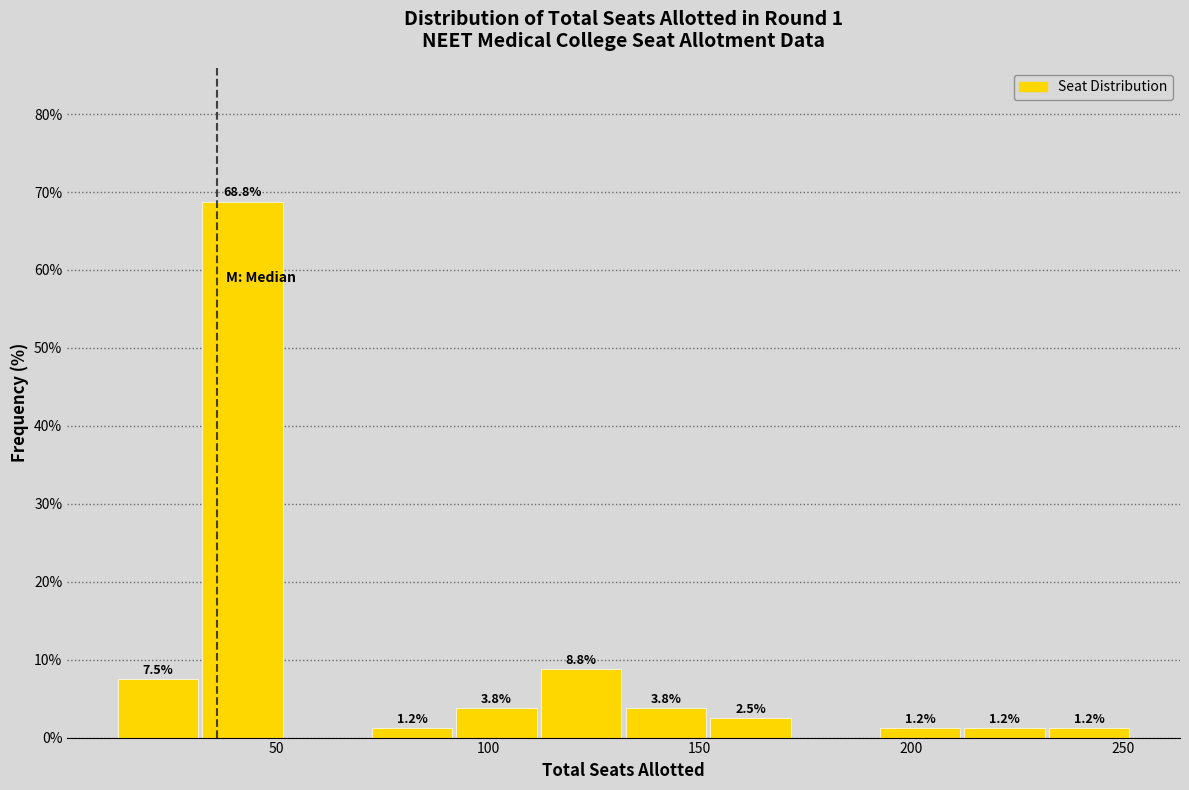

Which range on the x-axis has the tallest bar?

32 to 52